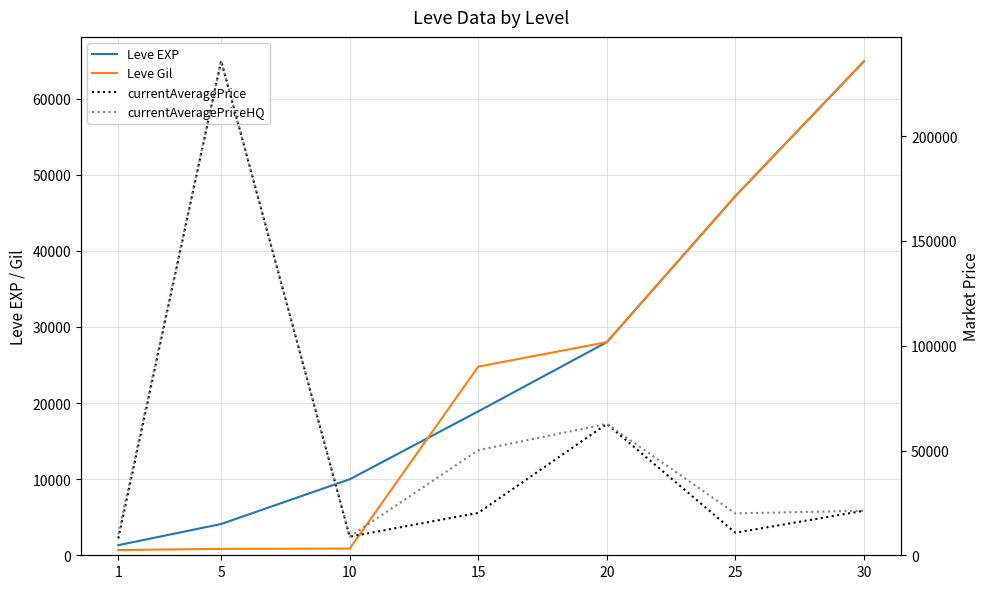

At how many categories does at least one series exceed 150968?

1